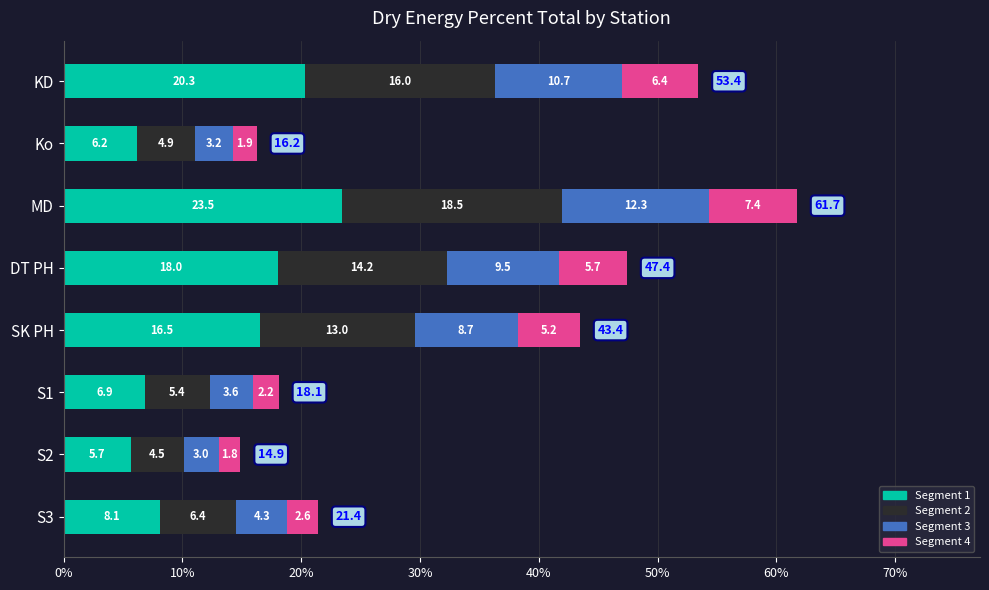

What is the sum of all Segment 1 values?

105.1